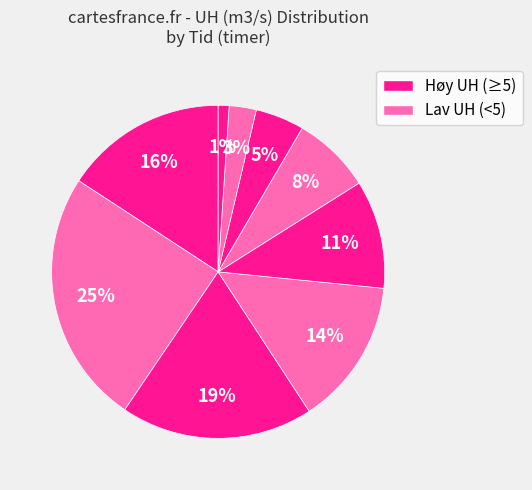

How many segments does this pie chart have?

9